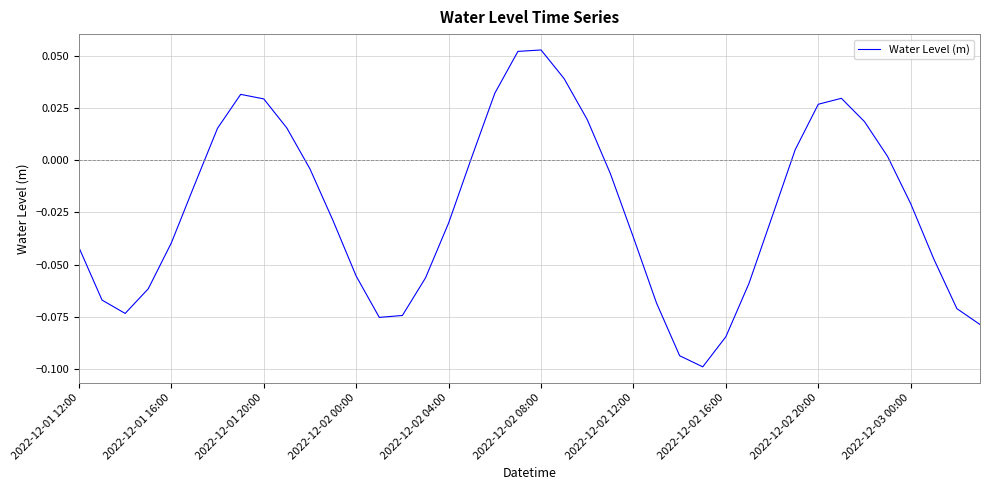

How many lines are shown in the chart?

1